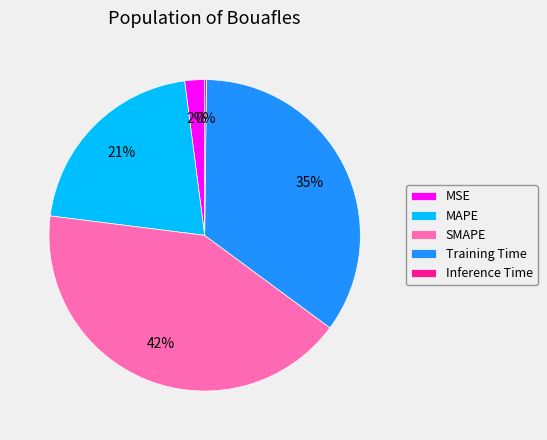

True or false: SMAPE accounts for 42% of the total.

True